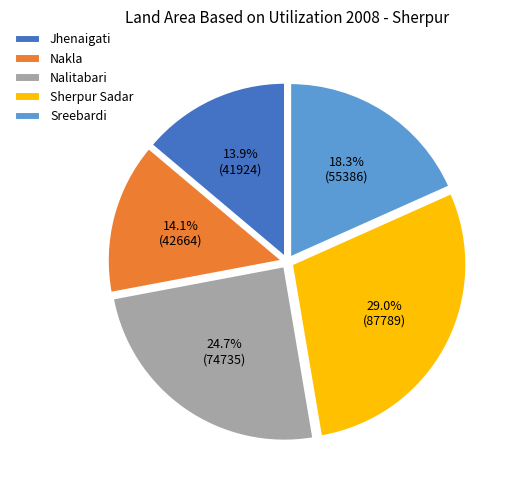

How many slices are in this pie chart?

5